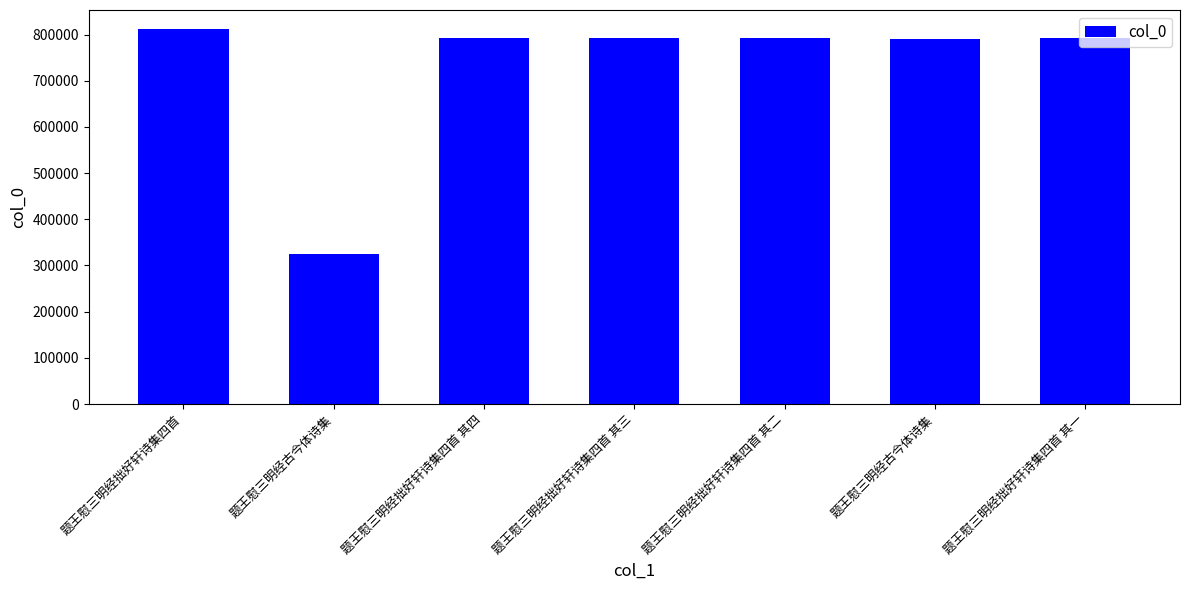

Which category has the highest value across all series?

题王慰三明经拙好轩诗集四首